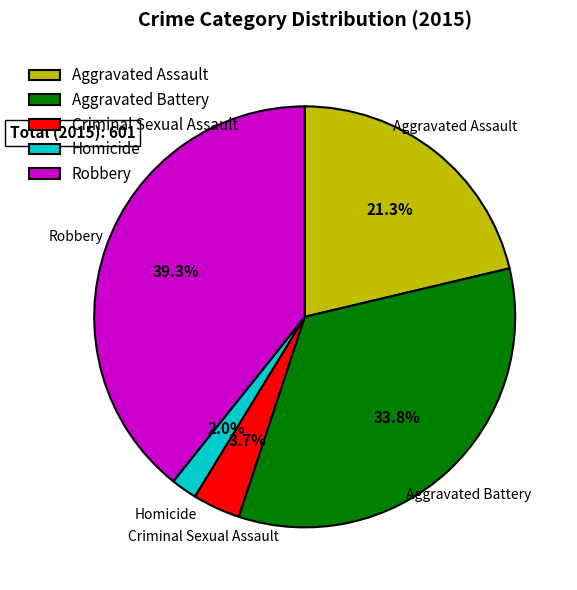

The Homicide slice represents 2% of the pie. True or false?

True